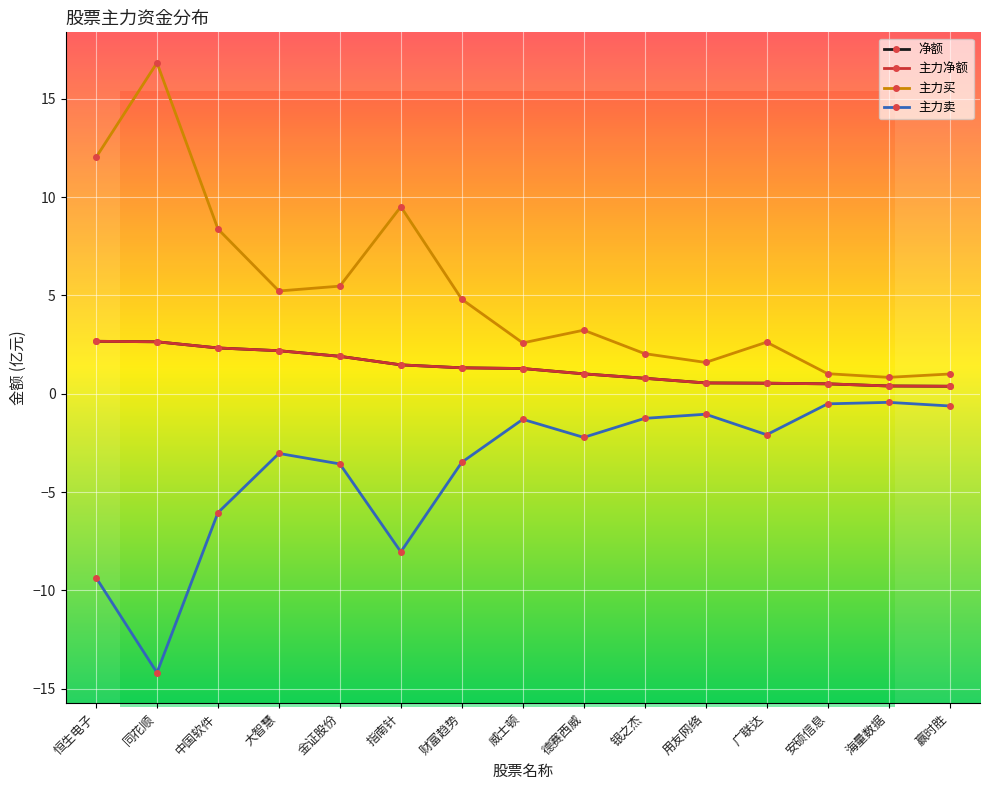

Which series has the largest total across all categories?

主力买